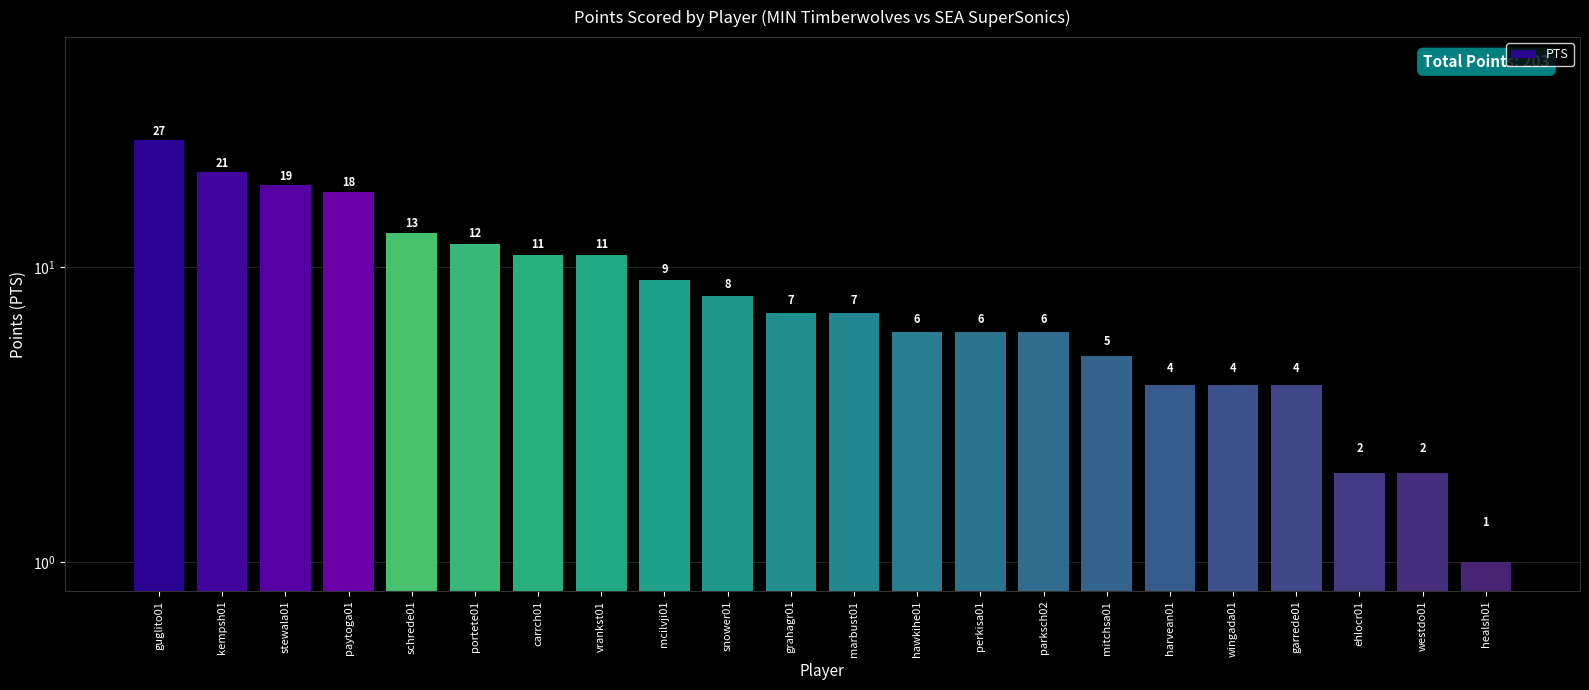

What is the sum of all values?

203